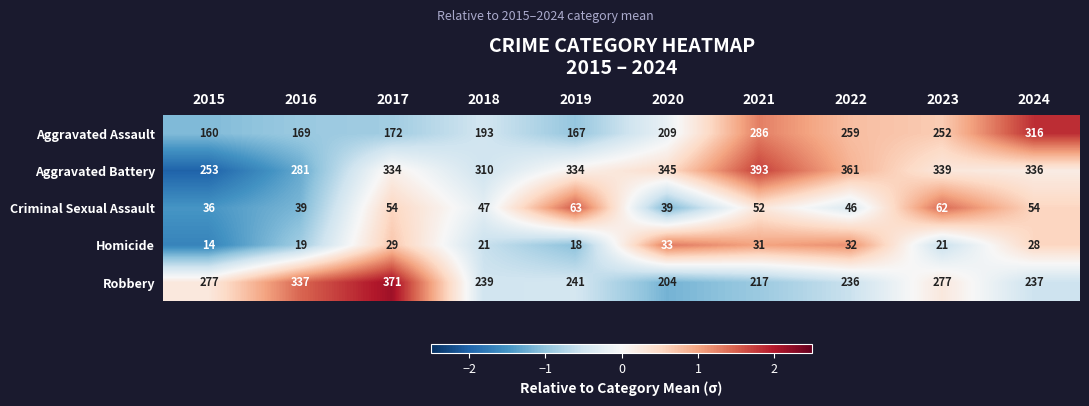

Read the Criminal Sexual Assault value at 2024, to the nearest 10.

50